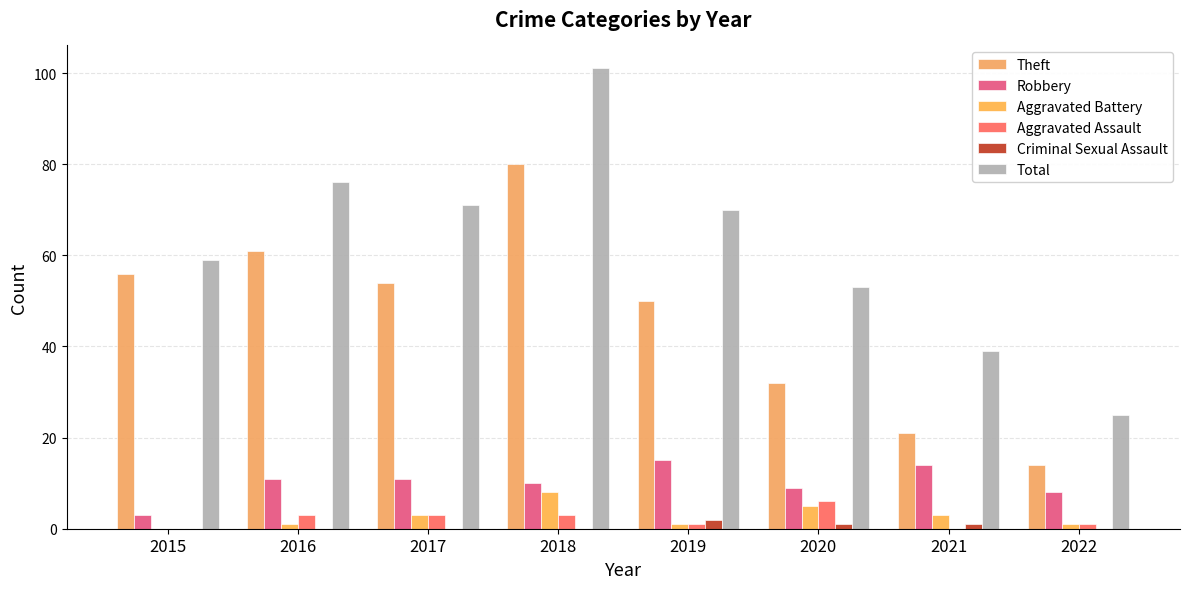

What is the sum of the Aggravated Battery values at 2015 and 2019?

1